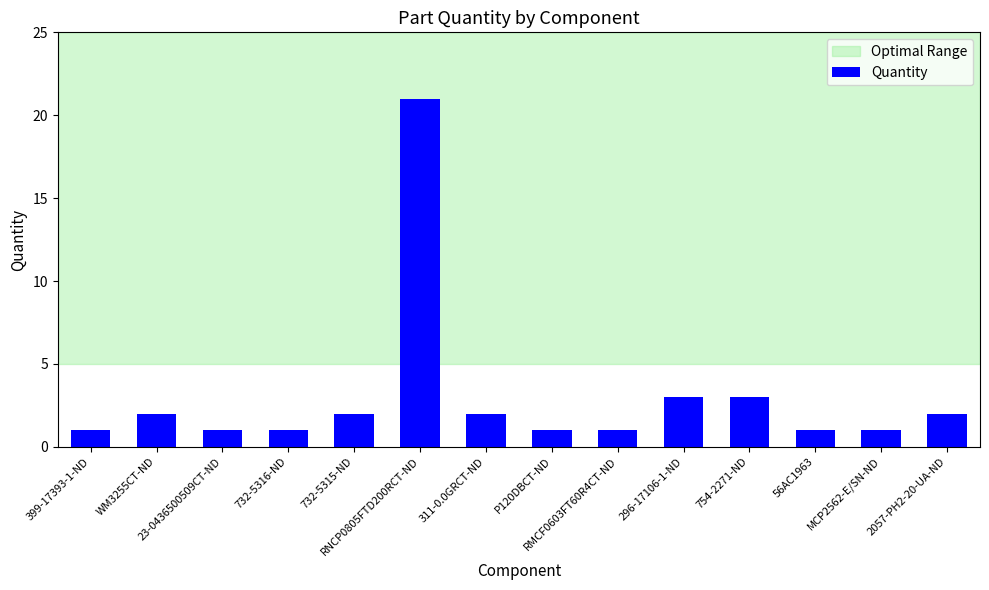

How many bars are there in total?

14